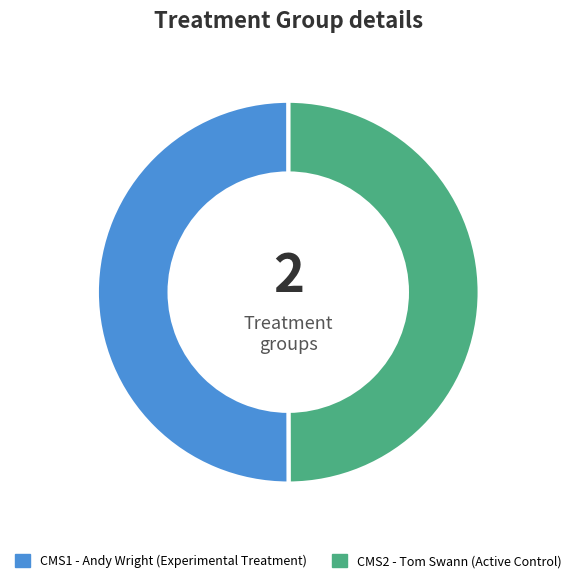

Count the number of slices in the pie.

2